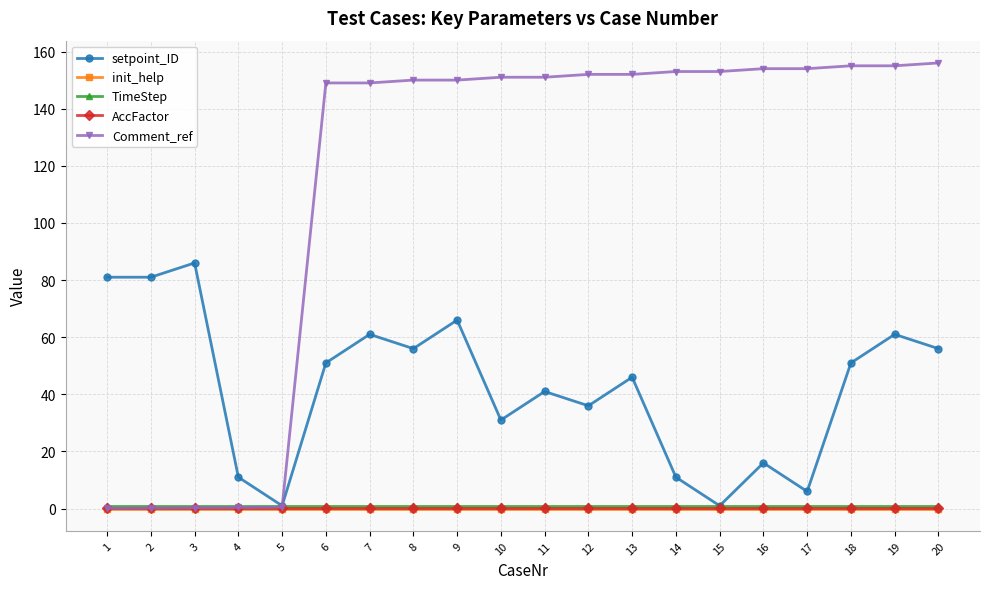

How many lines are shown in the chart?

5